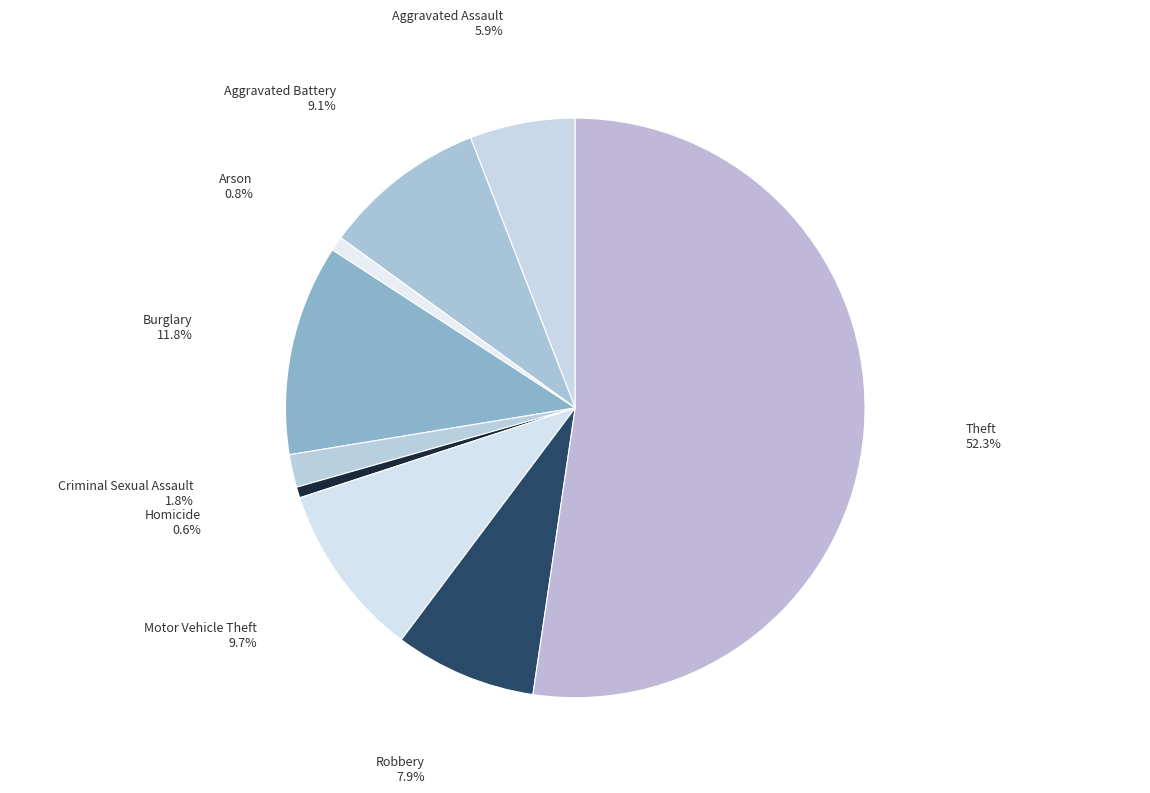

To the nearest percent, what is the difference between the largest and smallest slice percentages?

52%